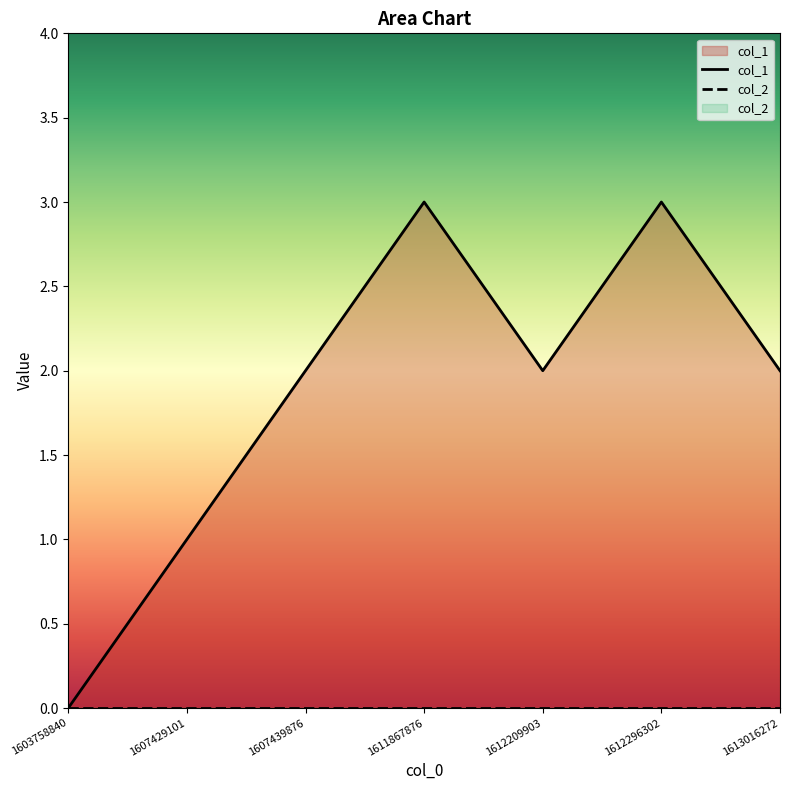

What is the difference between the maximum and minimum values?

3